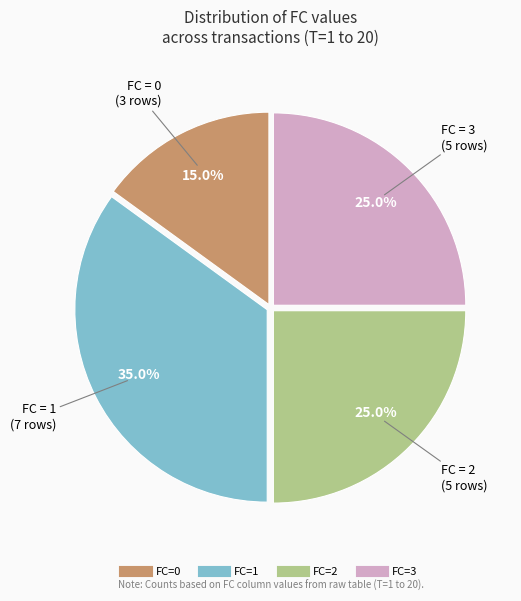

Does any single category account for the majority?

No